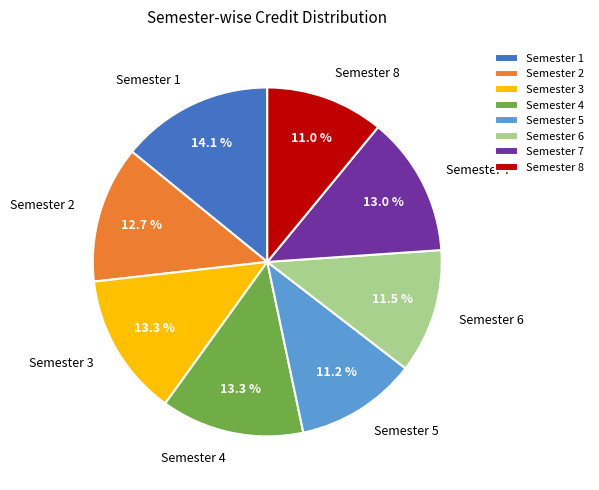

Is Semester 6 the majority of the pie?

No